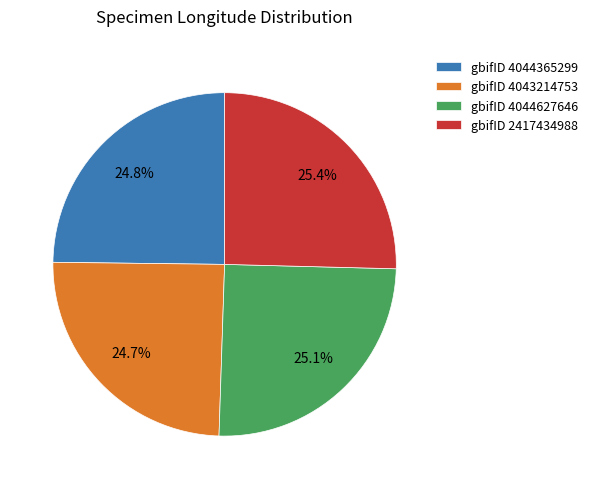

Is there any slice that represents more than half of the pie?

No